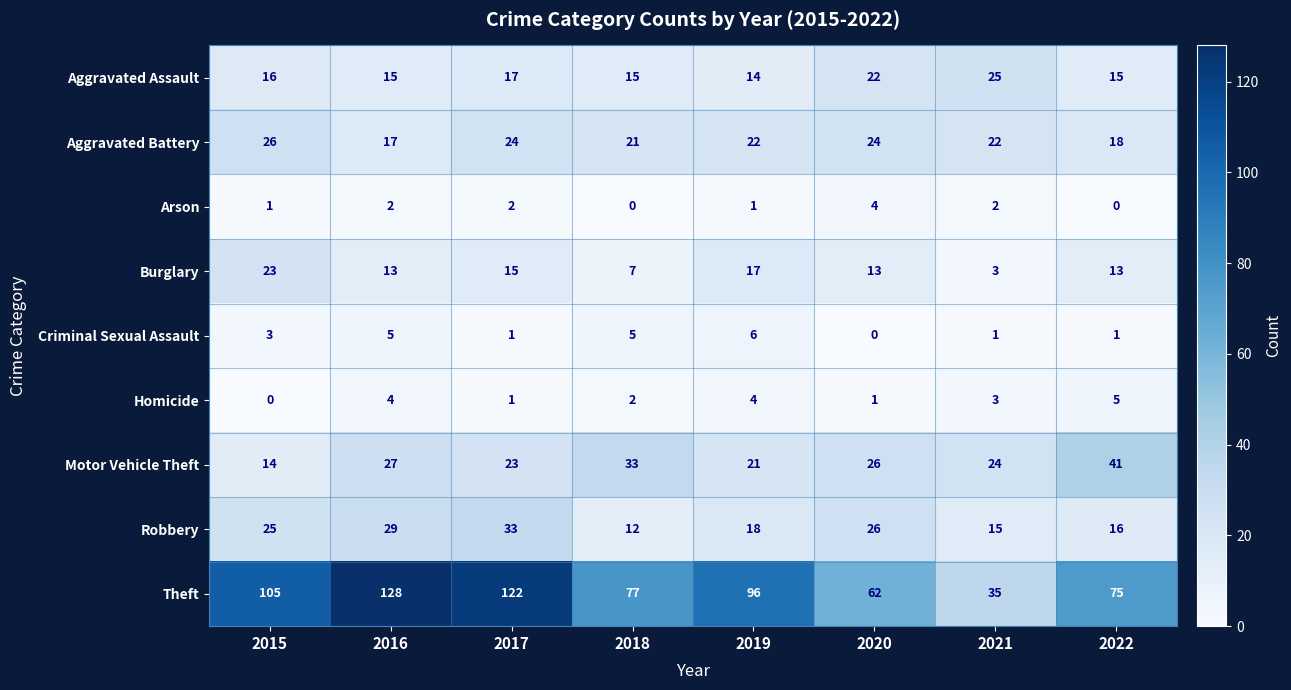

Rank the series by their maximum value, from lowest to highest.

Arson, Homicide, Criminal Sexual Assault, Burglary, Aggravated Assault, Aggravated Battery, Robbery, Motor Vehicle Theft, Theft